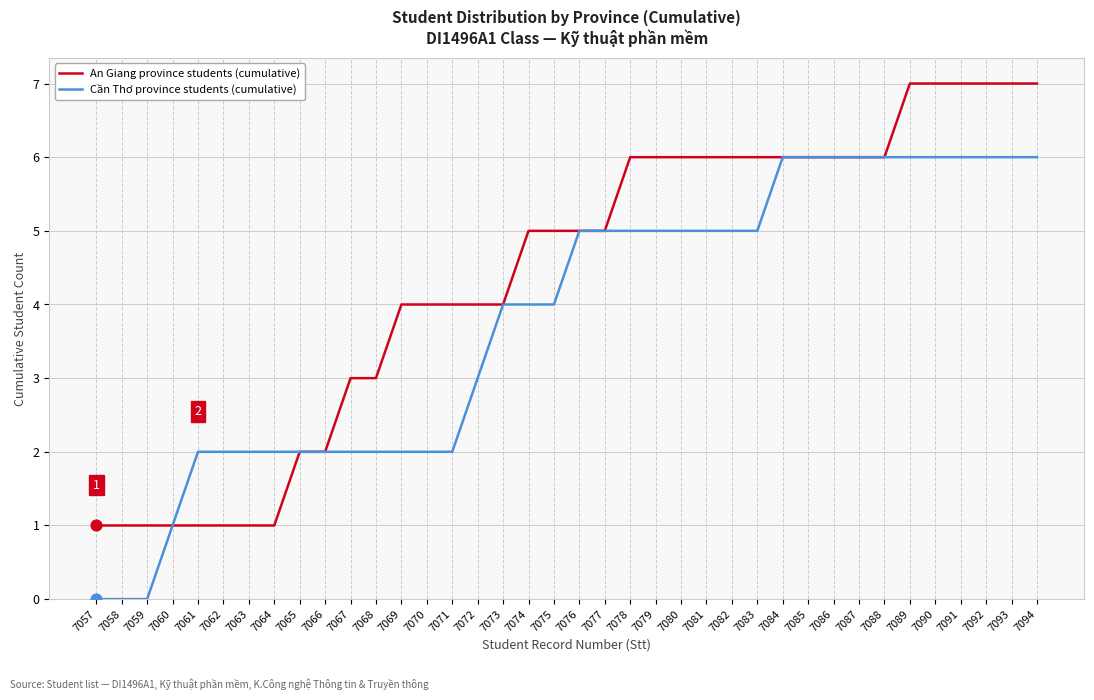

Between 7064 and 7087, which series saw the biggest shift?

An Giang province students (cumulative)